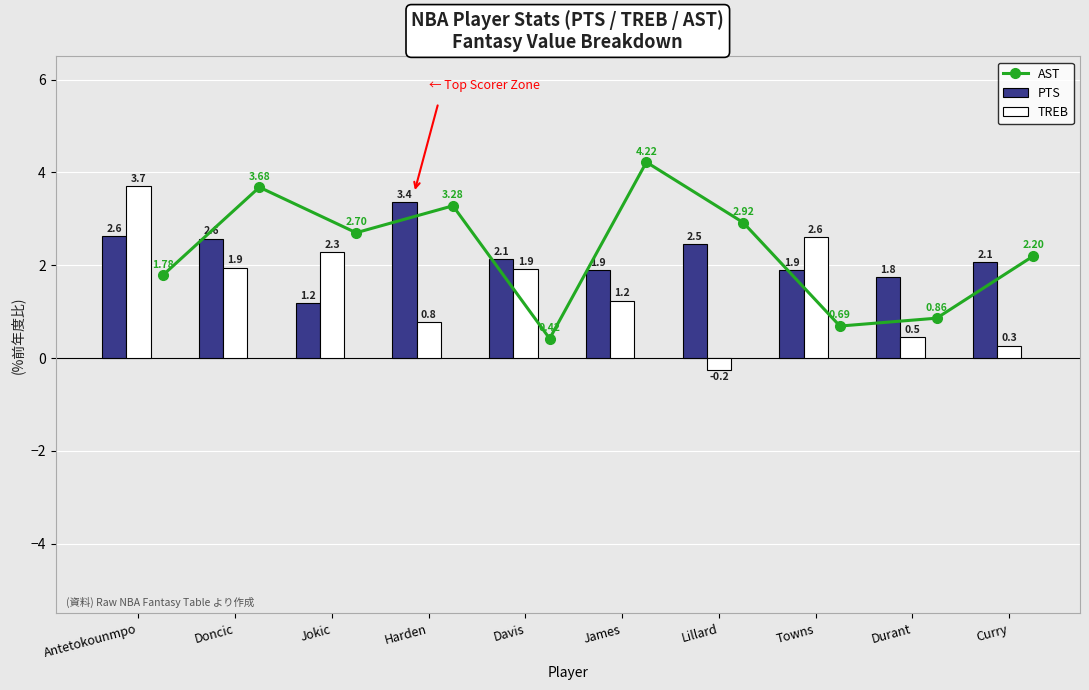

Are the bars horizontal?

No